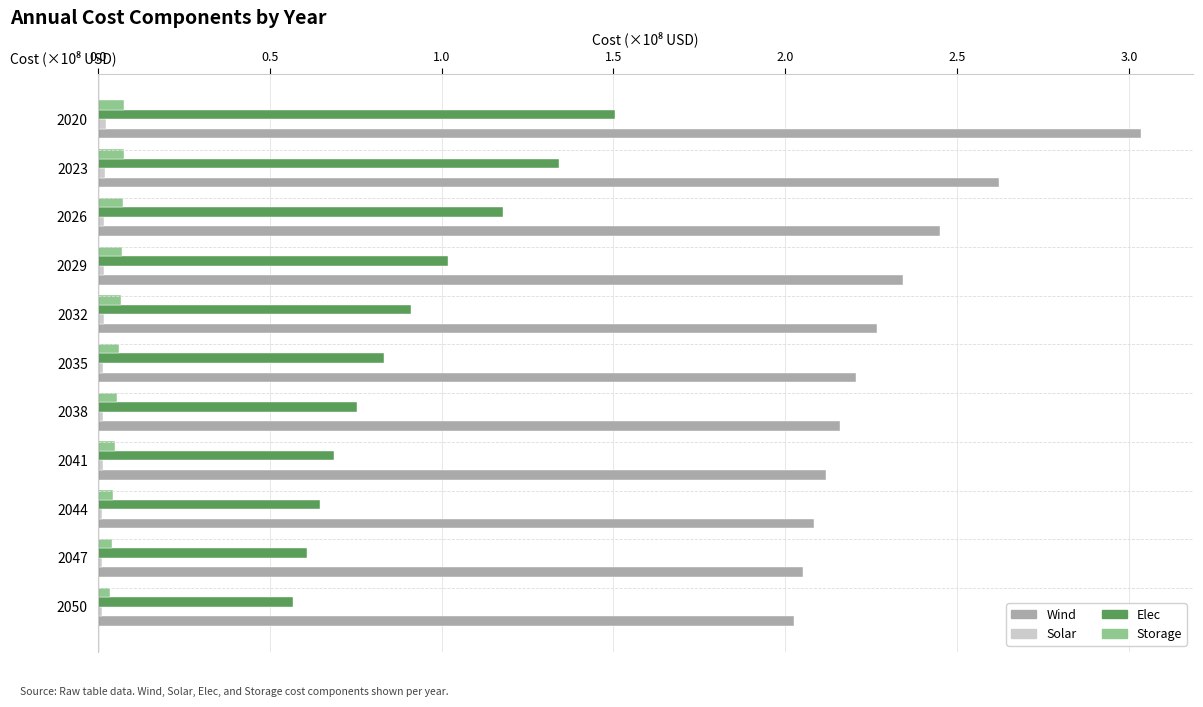

Which series has the largest total across all categories?

Wind